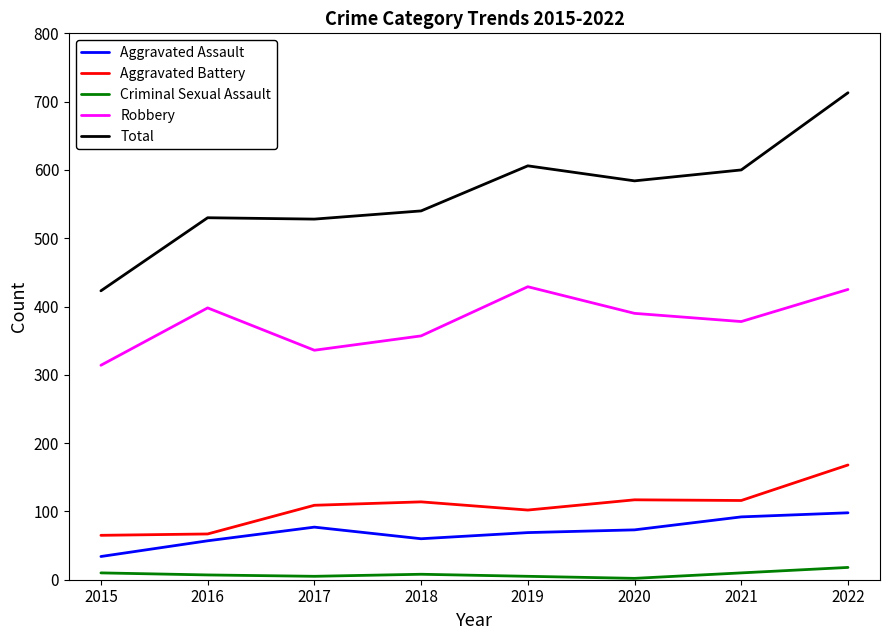

Is it true that Total equals 713 at 2022?

True